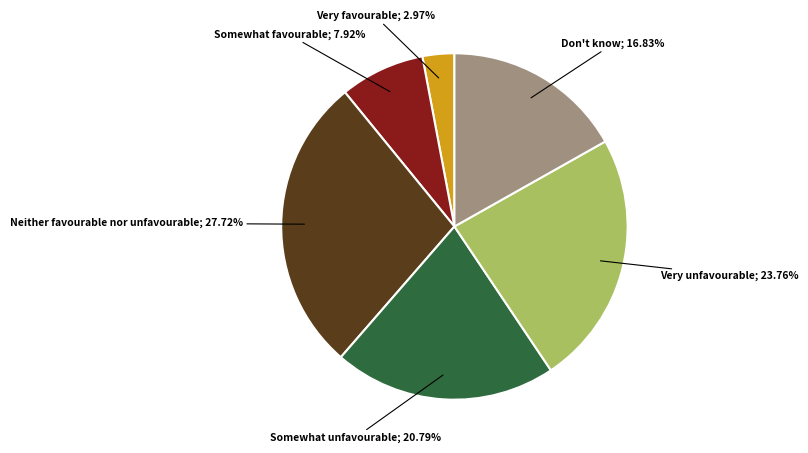

Is there a majority slice in this chart?

No